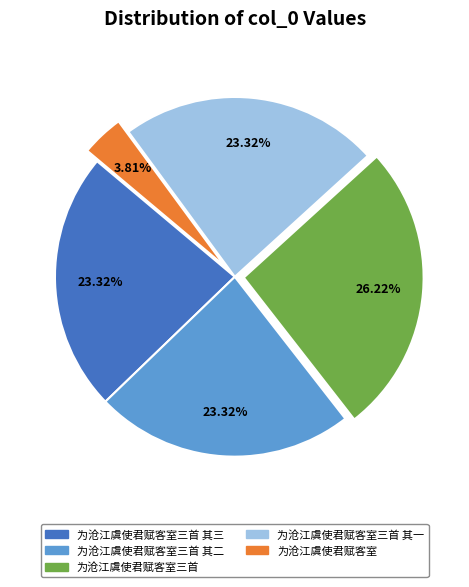

Is there a majority slice in this chart?

No